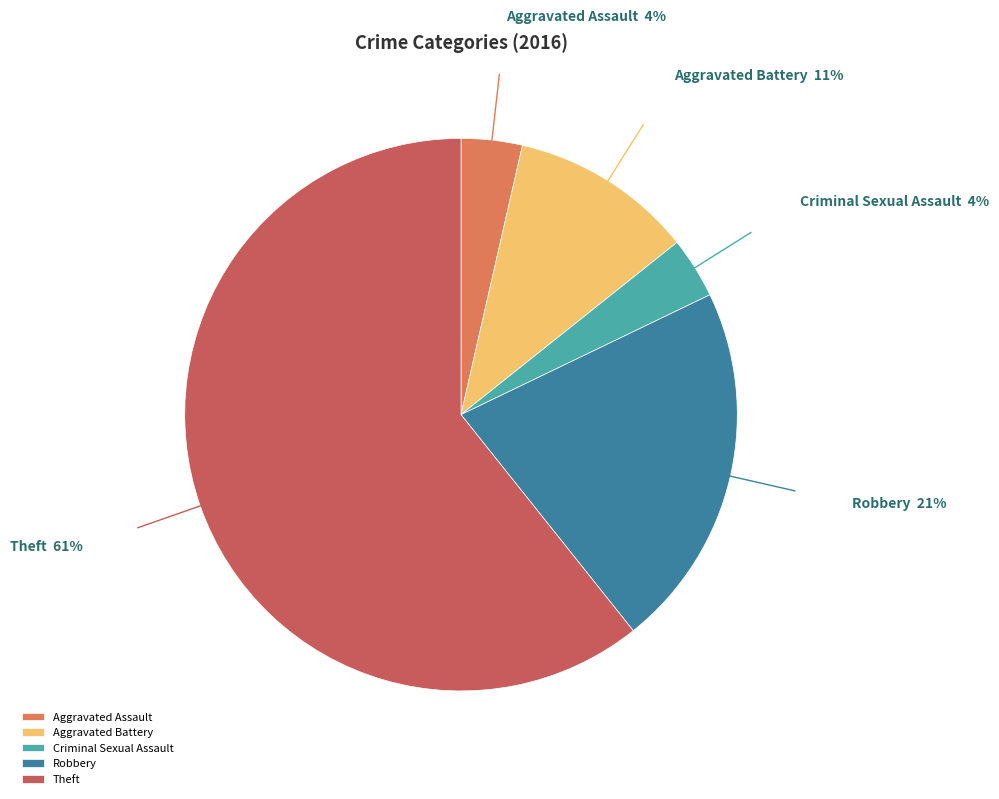

What is the majority slice?

Theft